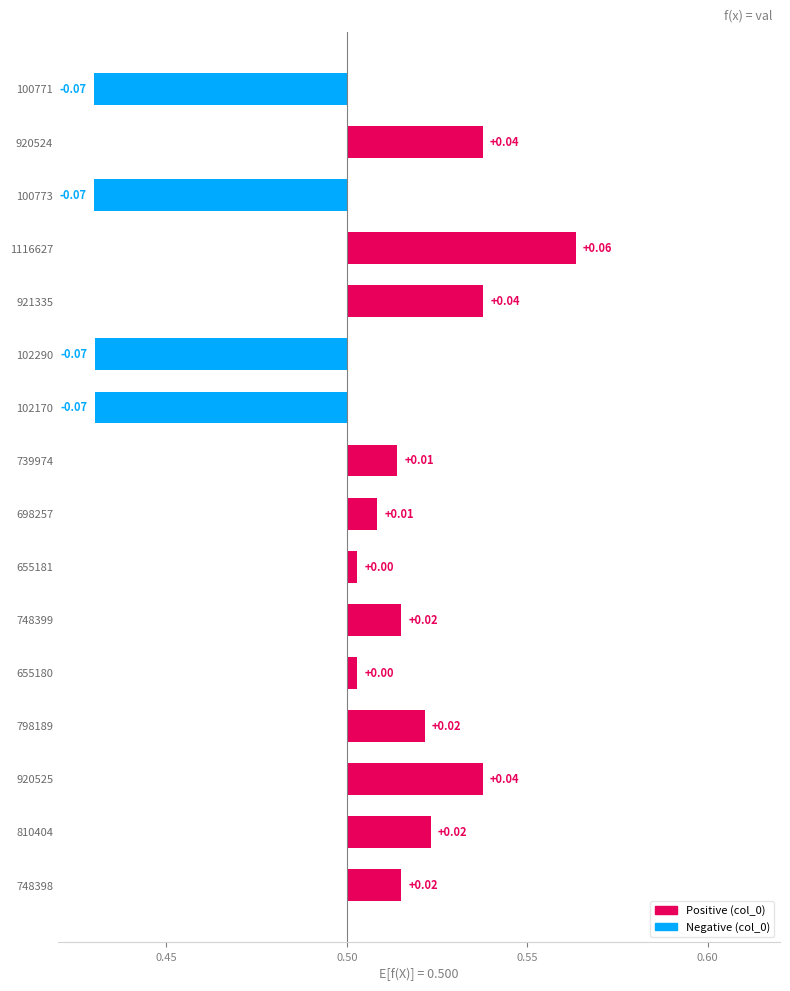

How many negative values are there?

4